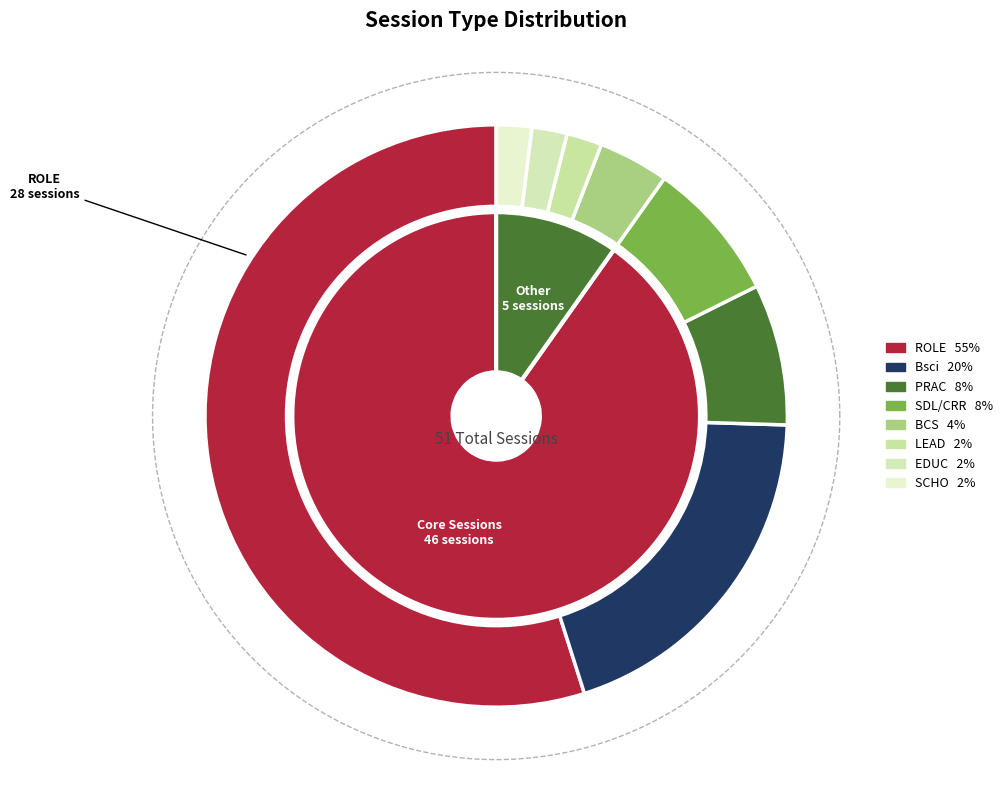

The BCS slice represents 10% of the pie. True or false?

False